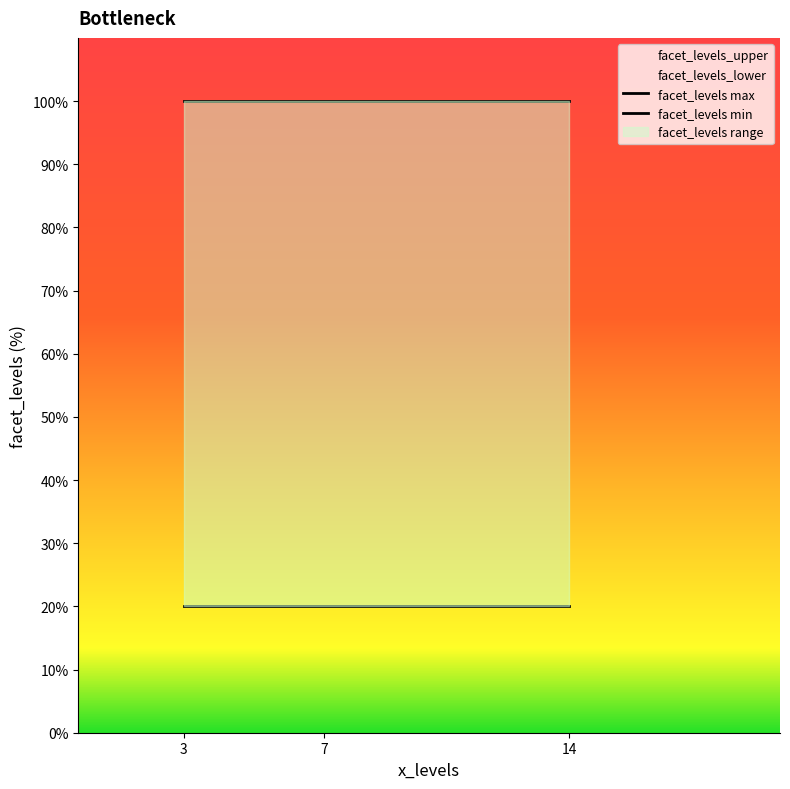

Where is facet_levels max nearest to the value 100?

3